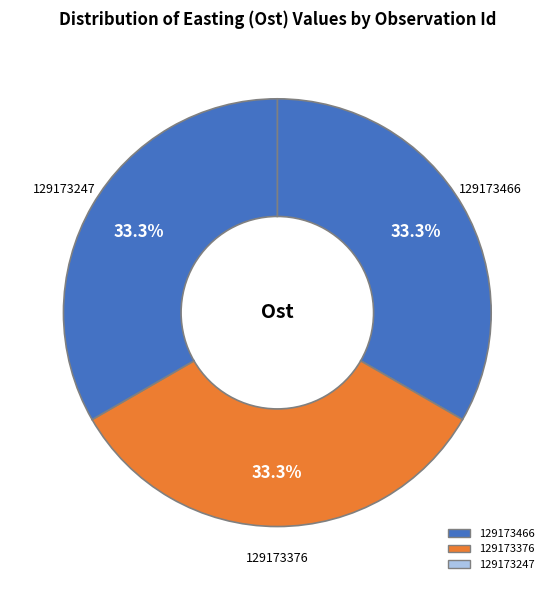

Is it true that 129173247 is 40% of the pie?

False